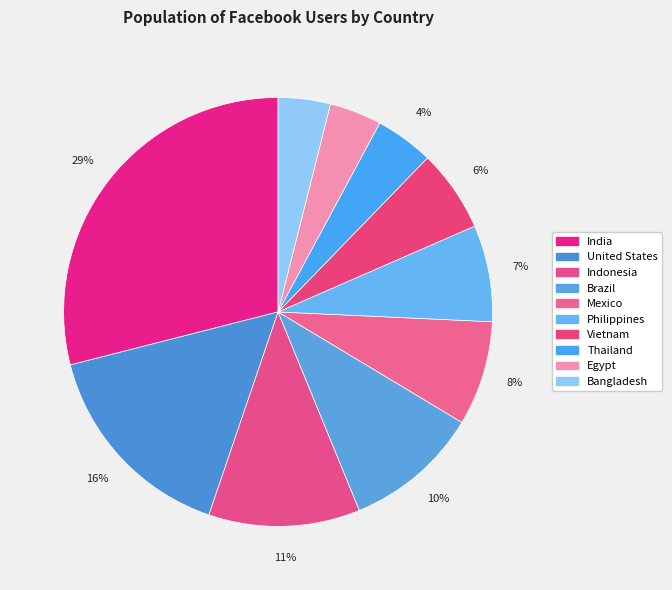

To the nearest percent, what portion does United States represent?

16%